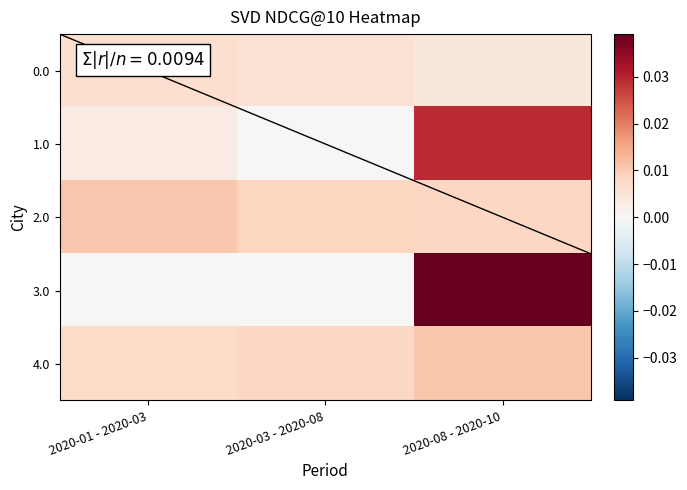

Which category has the lowest value in the 2.0 series?

2020-08 - 2020-10